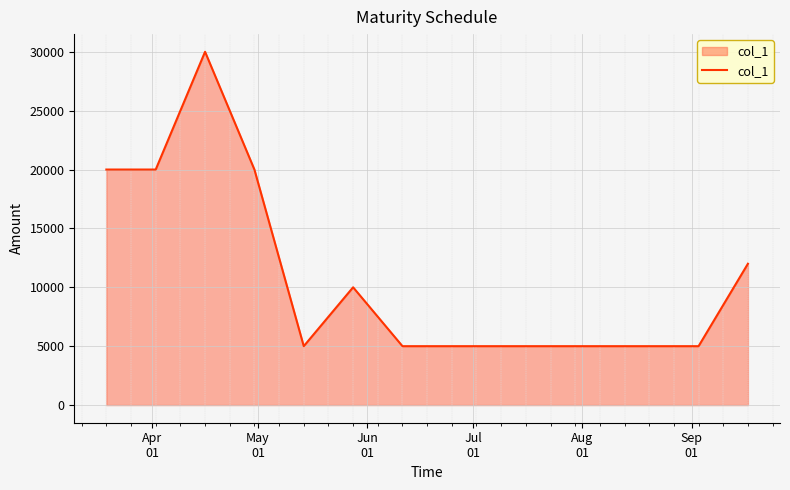

What is the difference between the maximum and minimum values?

25000